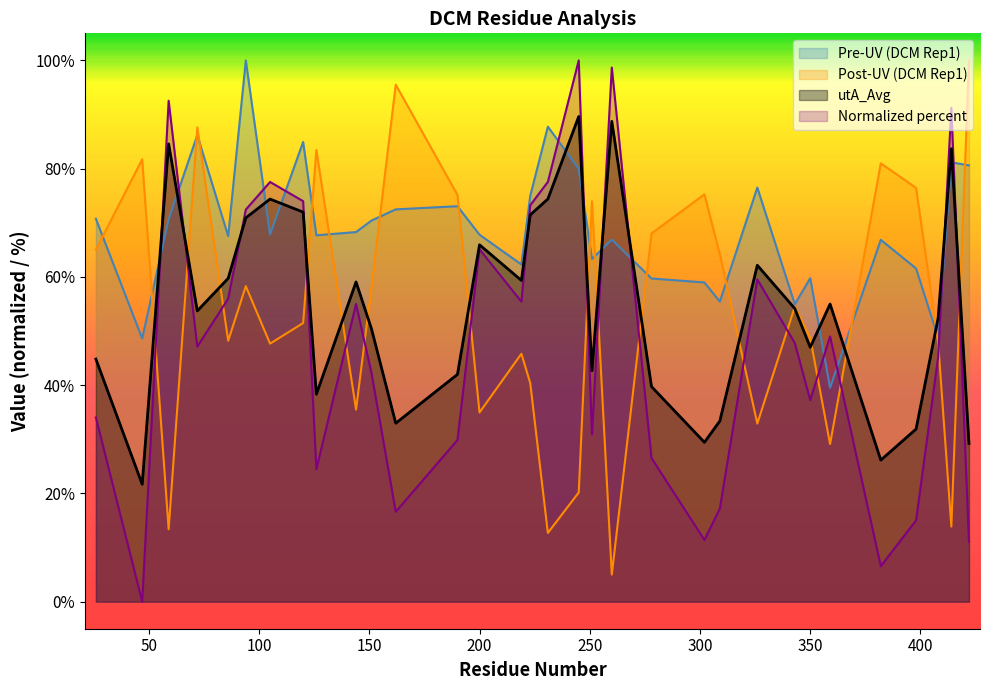

Where does the utA_Avg series first go above 54?

59